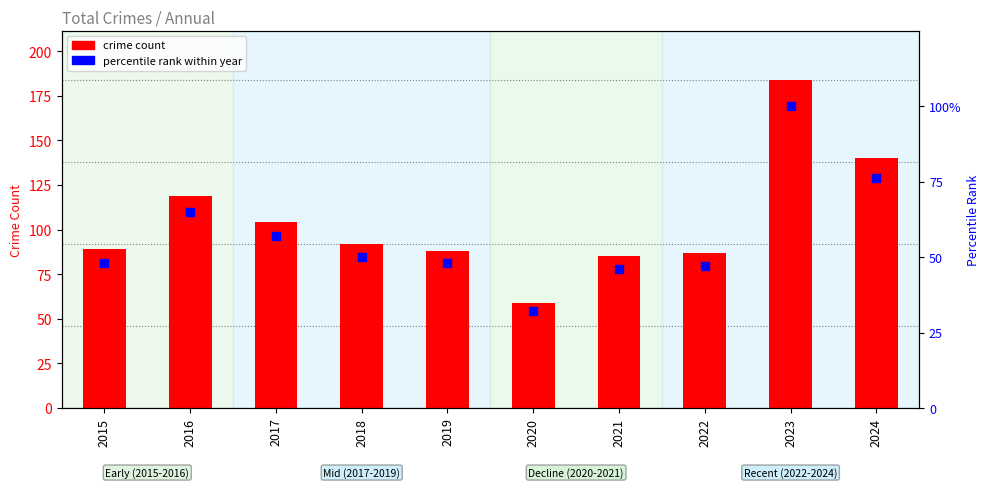

Which series has the largest Y range (max minus min)?

crime count